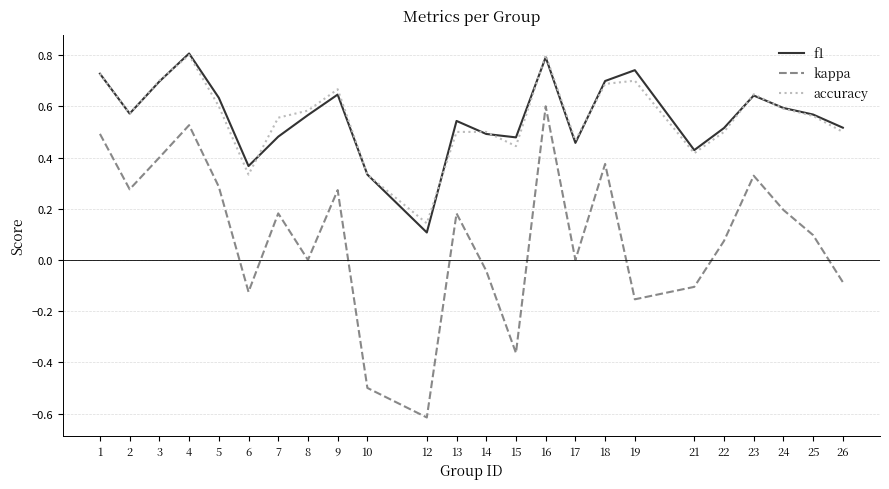

The kappa series shows 0.9 at 4. True or false?

False